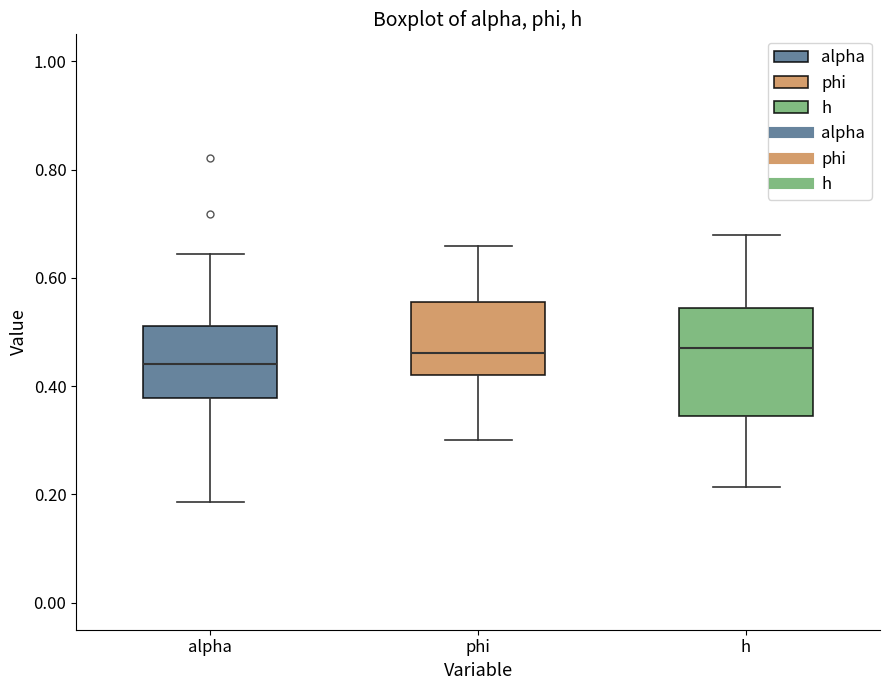

Where is the lower edge of the box for phi on the y-axis? The values are not printed on the chart, so give them approximately, as read against the axis.

0.42